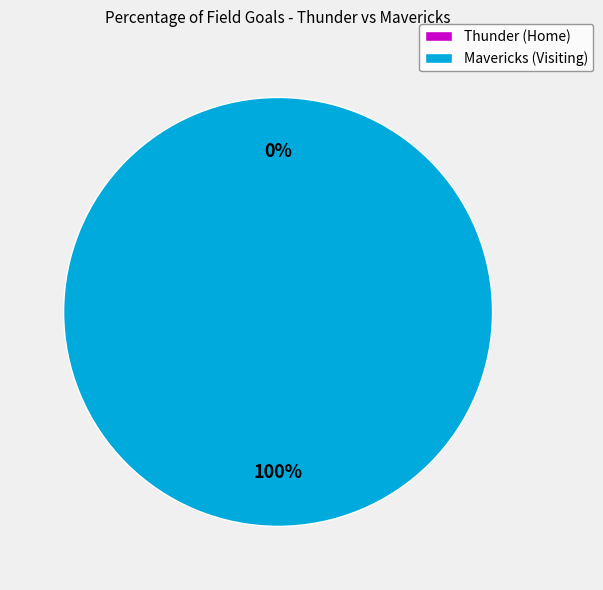

Combined, what portion of the pie is Mavericks (Visiting) and Thunder (Home)?

100.0%